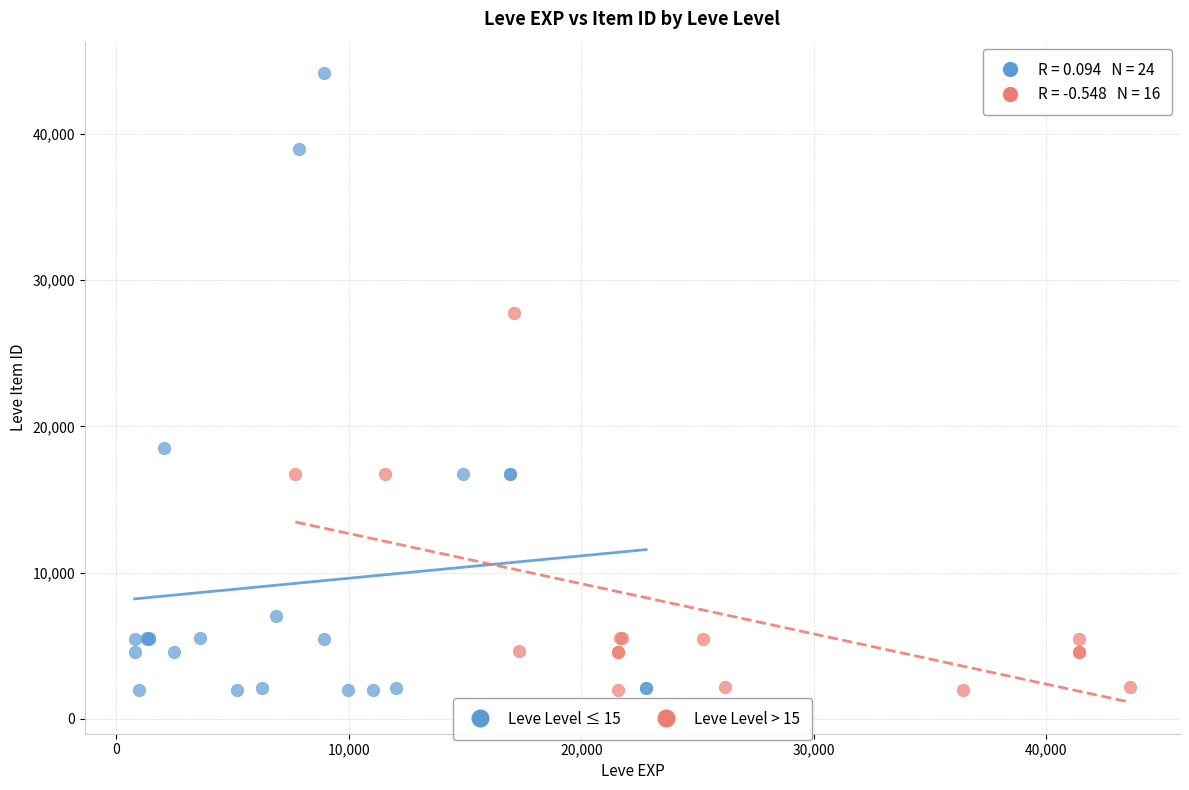

Which series has the widest spread of Y values?

Leve Level ≤ 15